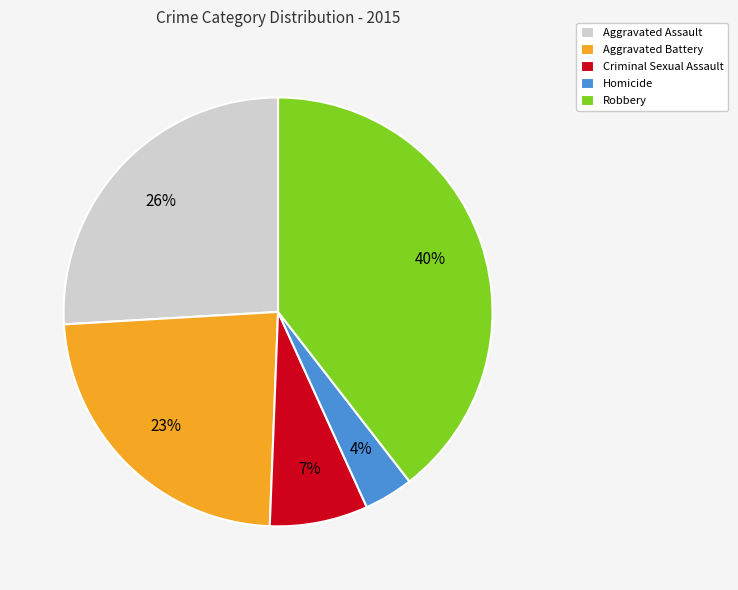

Between Homicide and Robbery, which is larger?

Robbery